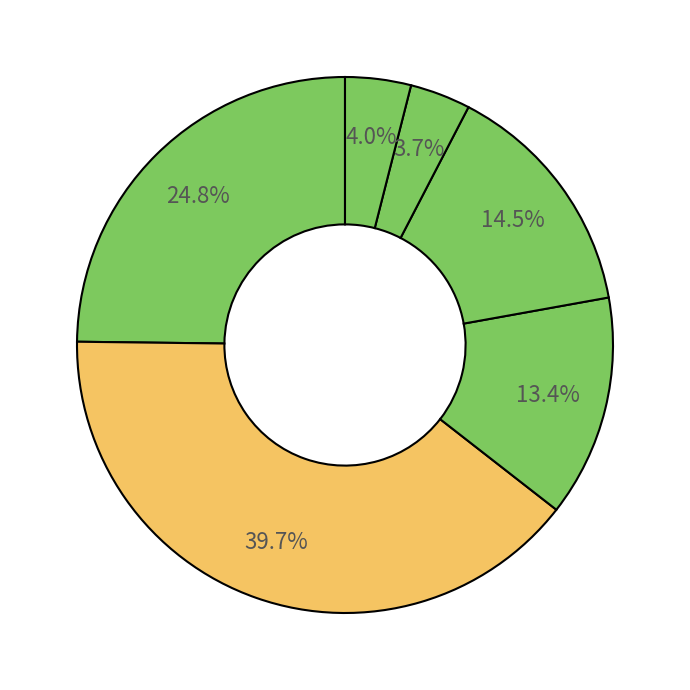

What is the largest slice in the pie chart?

2021-Q4